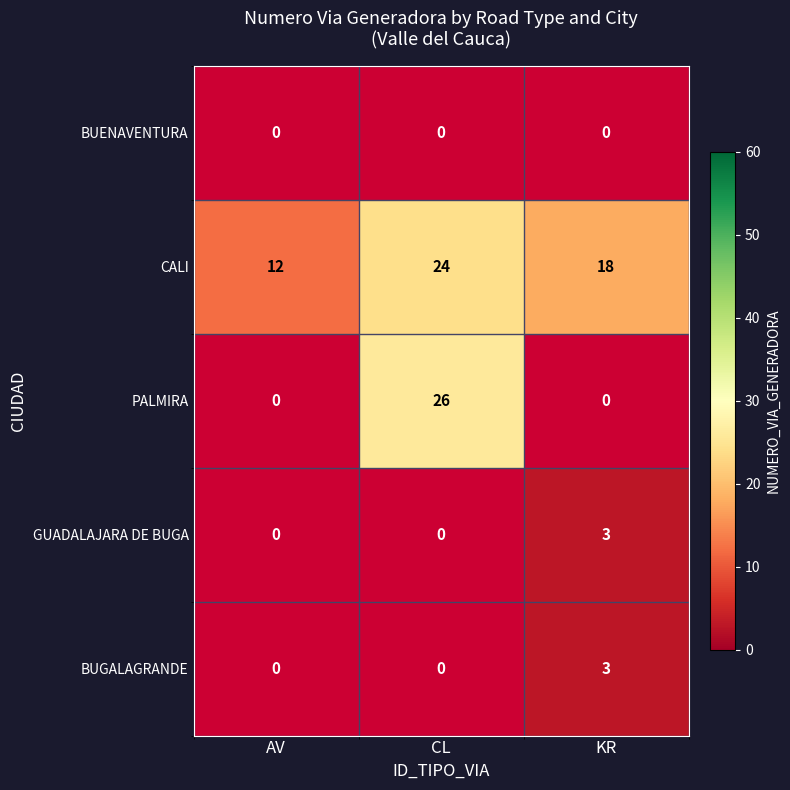

What is the lowest value of the CALI series?

12